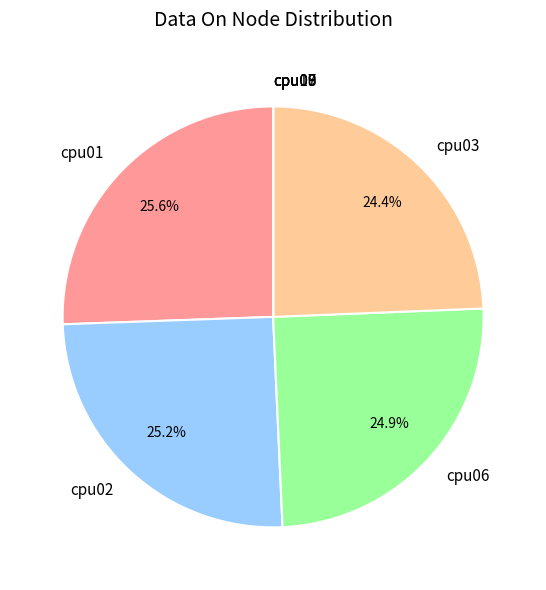

Is there a majority slice in this chart?

No